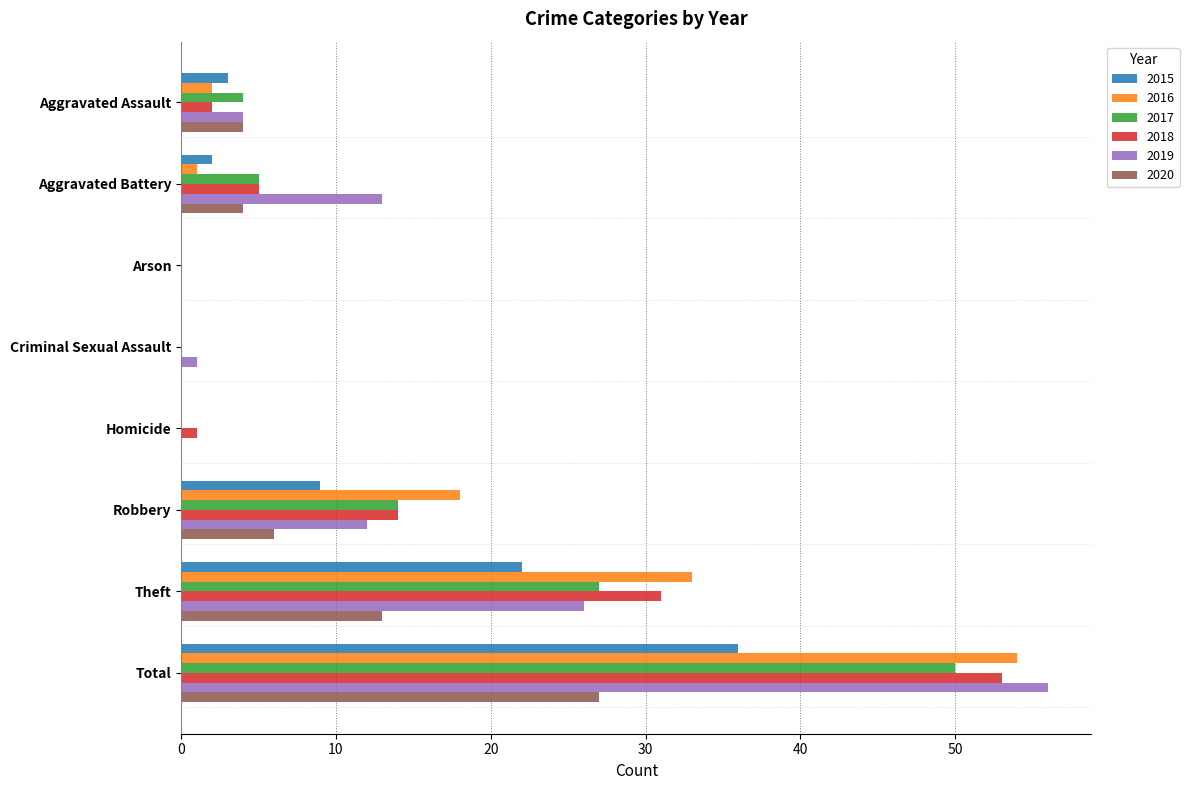

At which label is 2017 closest to 25?

Theft